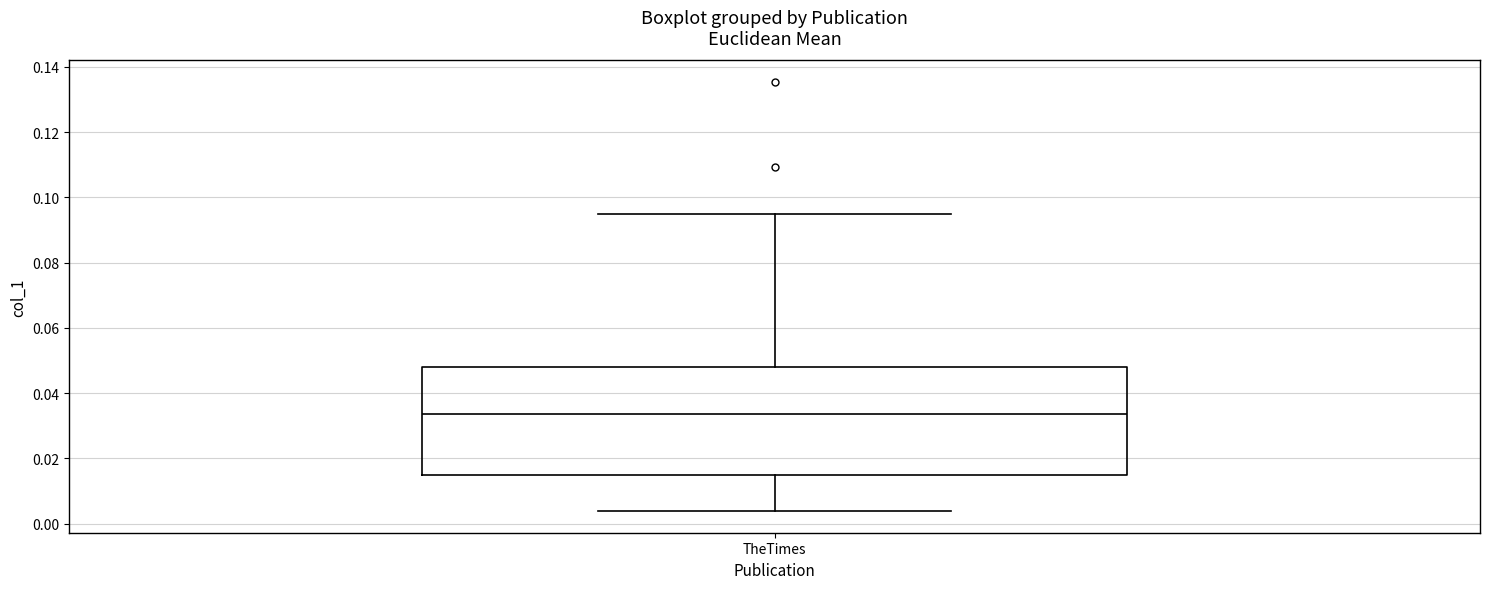

Read this box plot against the y-axis: the position of the median line, the range covered by the box, and the ends of both whiskers. The values are not printed on the chart, so give them approximately, as read against the axis.

median 0.034, box 0.014 to 0.048, whiskers 0.004 to 0.094